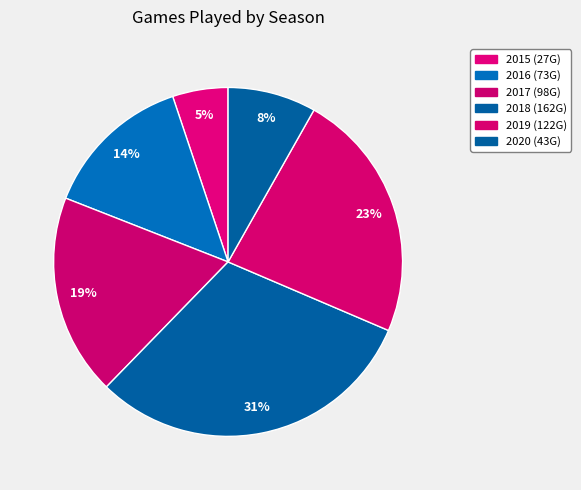

To the nearest percent, what portion does 2018 represent?

31%